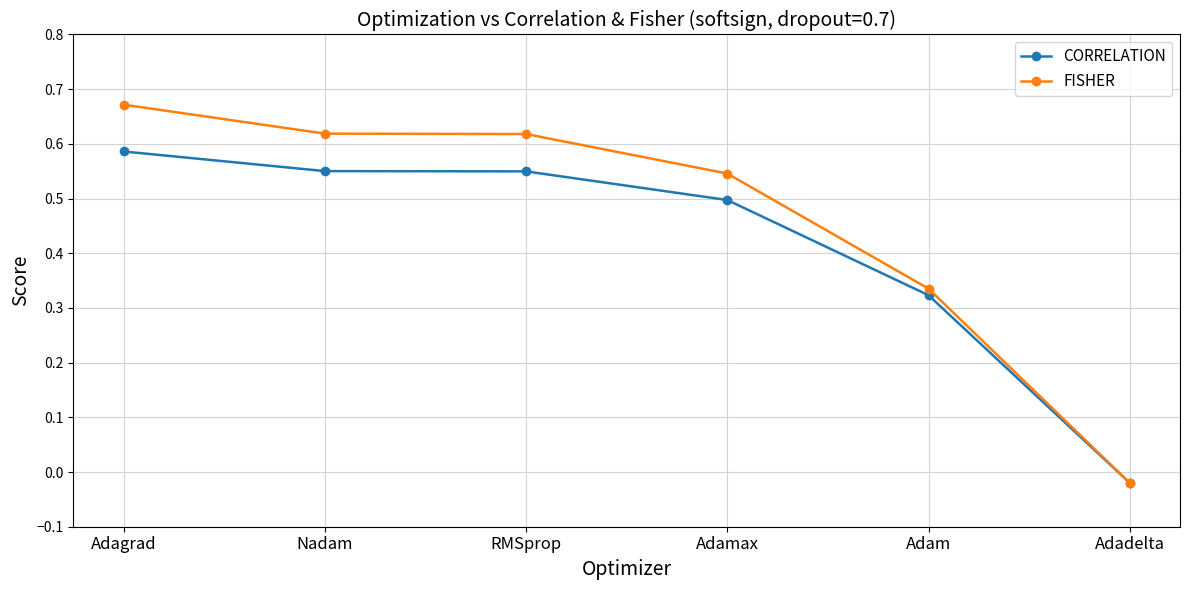

What are all the series names shown in the legend?

CORRELATION, FISHER